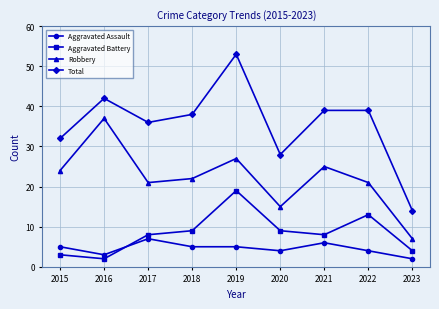

In Robbery, how many points are higher than both neighbors (excluding endpoints)?

3